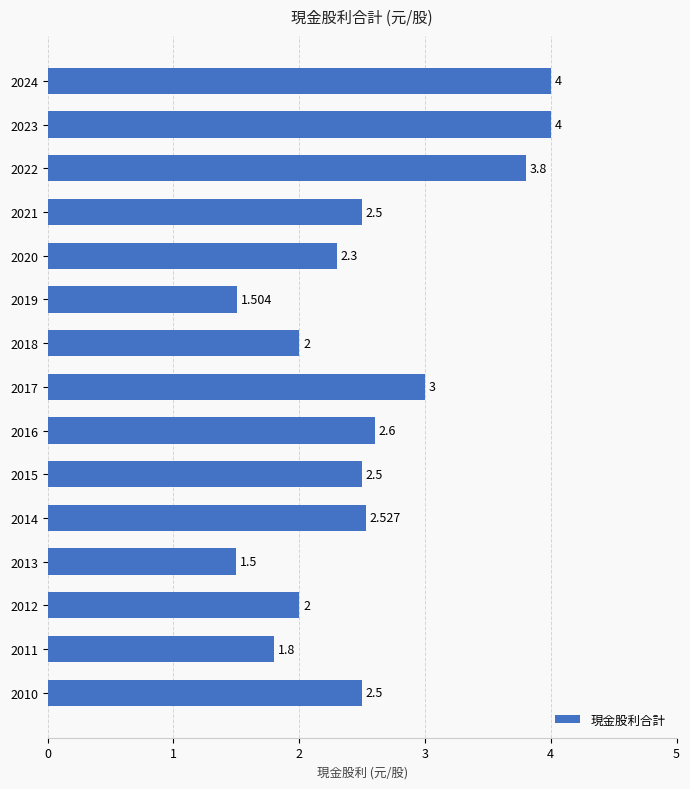

How many bars are there in total?

15